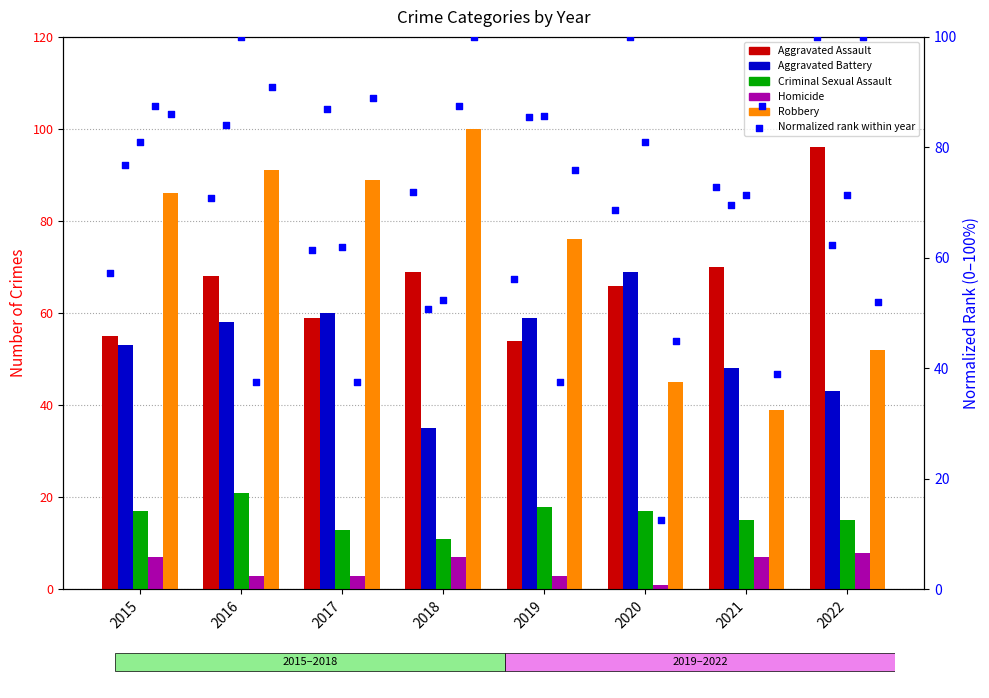

At how many categories does at least one series exceed 56?

8